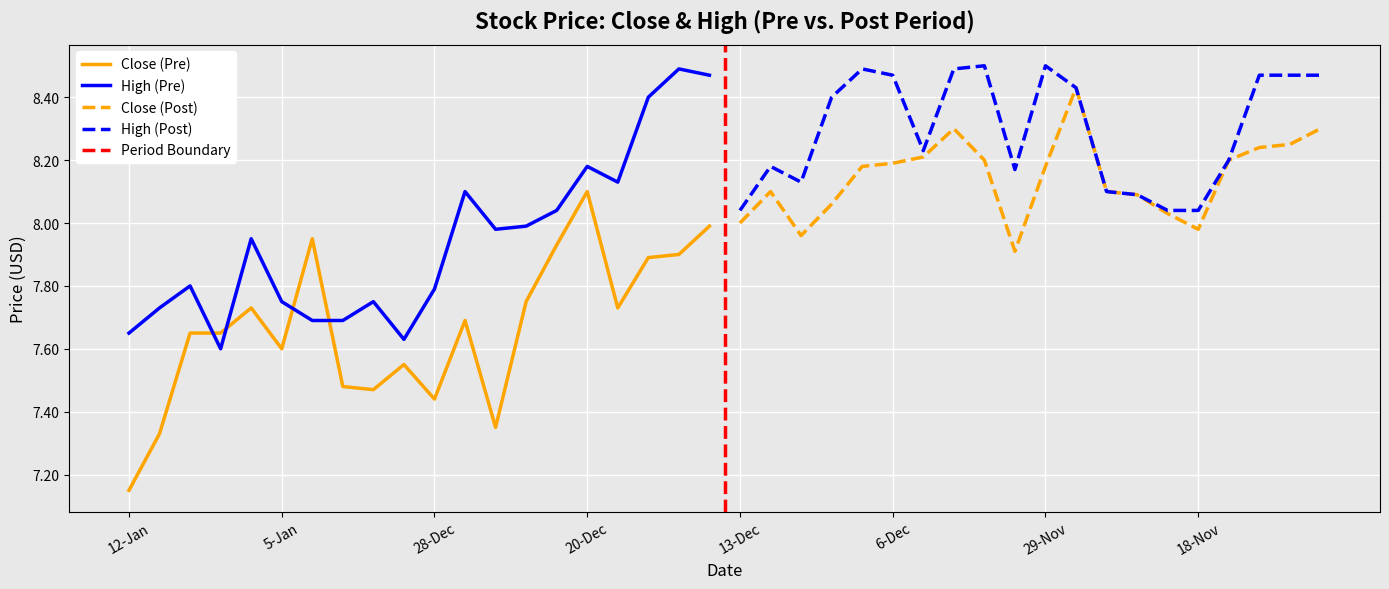

Which category has the highest value in the Close (Pre) series?

20-Dec